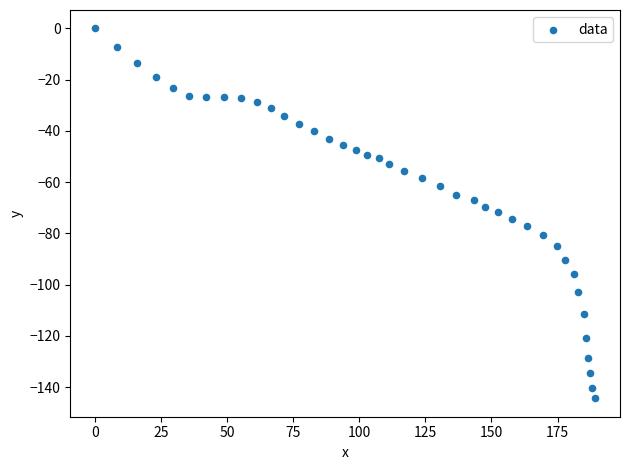

What is the range of X values (max minus min)?

189.2